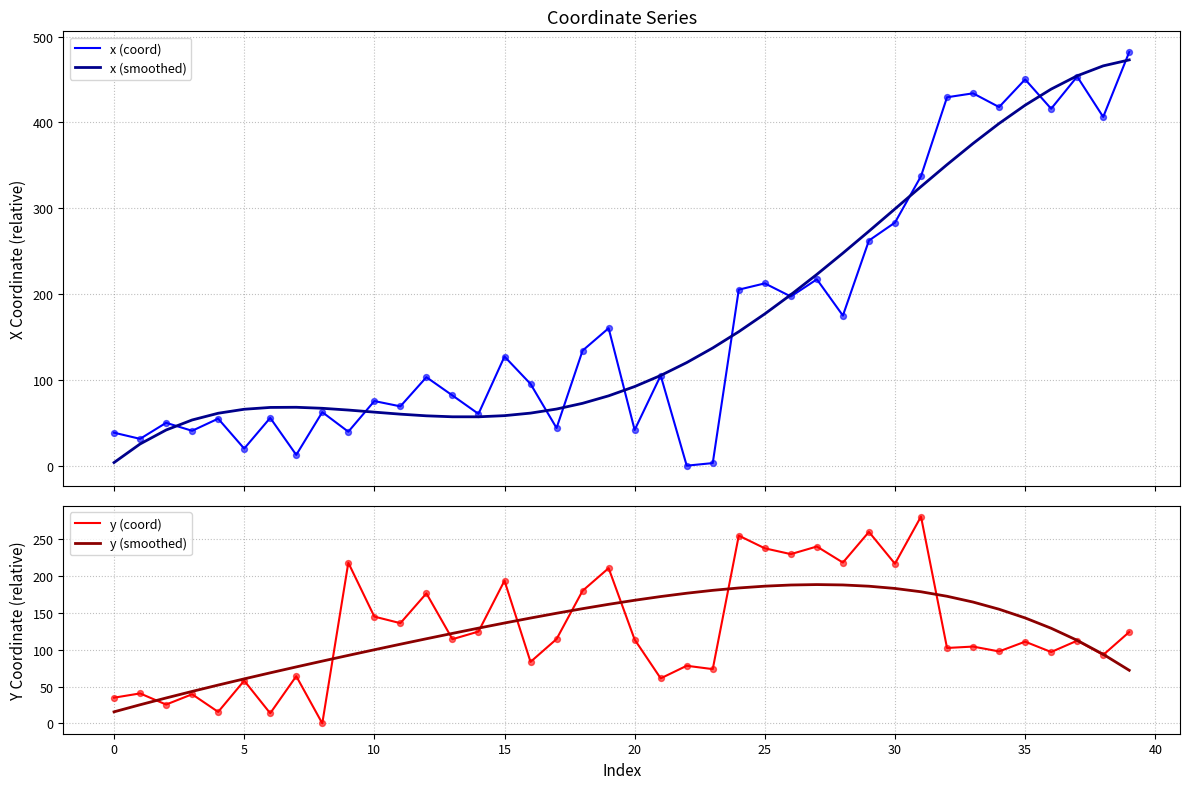

What are all the series names shown in the legend?

x (coord), x (smoothed), y (coord), y (smoothed)